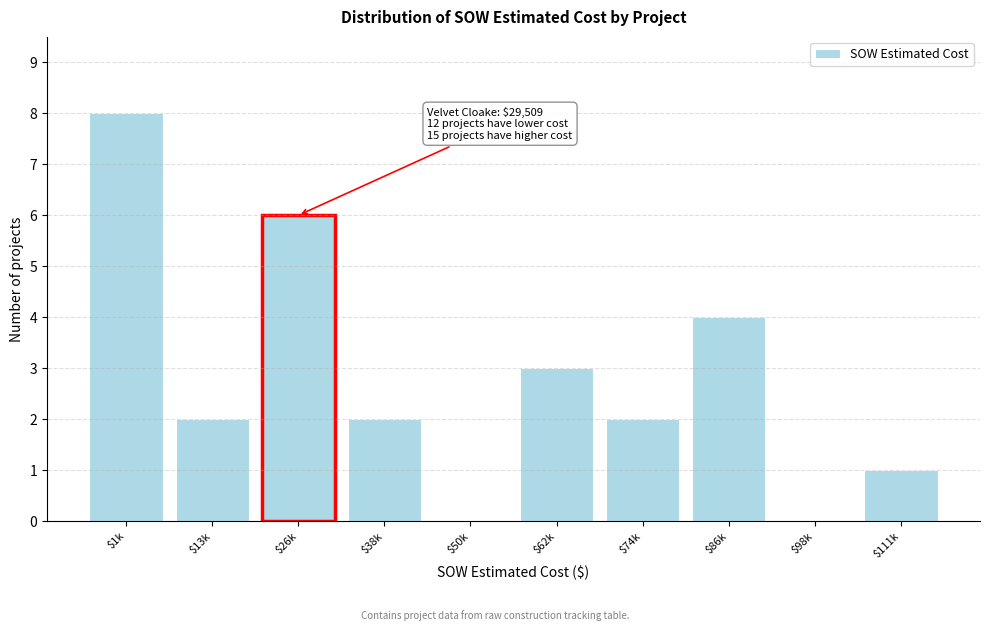

The chart shows a value of 3 at $50k. True or false?

False